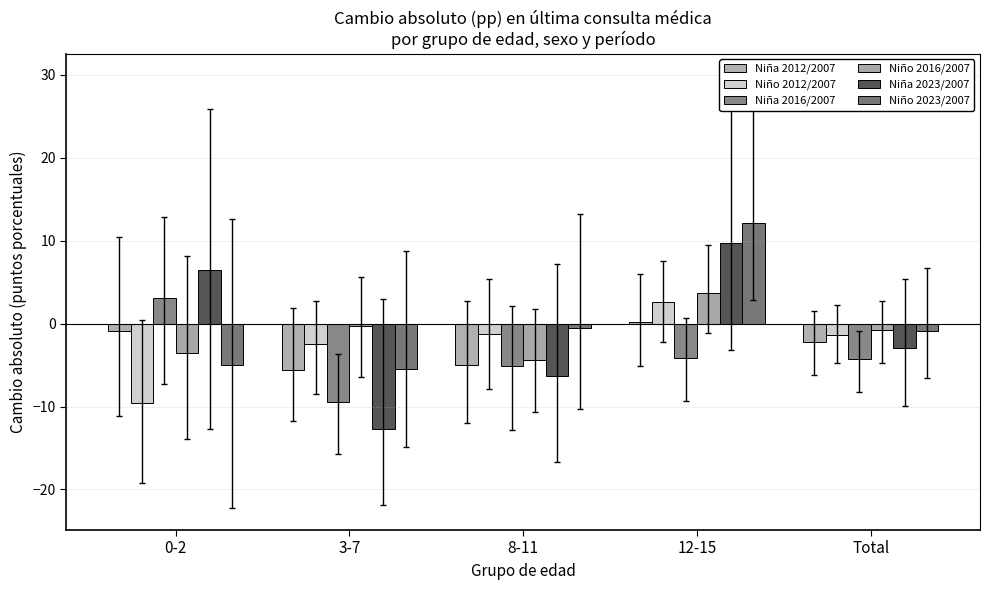

The Niña 2012/2007 series shows 0.3 at 12-15. True or false?

False